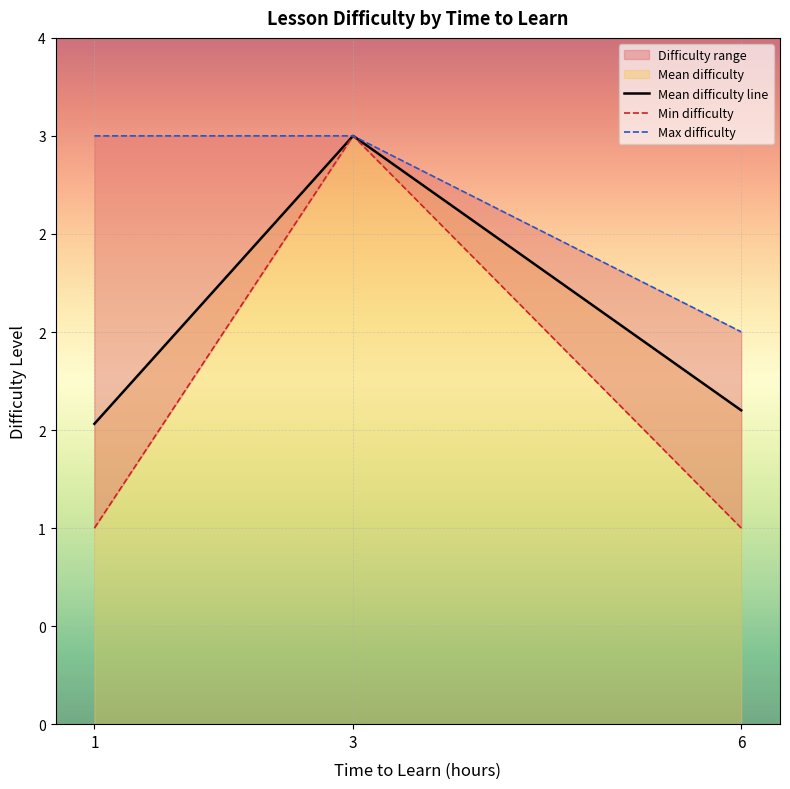

List the series in order of their peak value, highest first.

Mean difficulty line, Min difficulty, Max difficulty